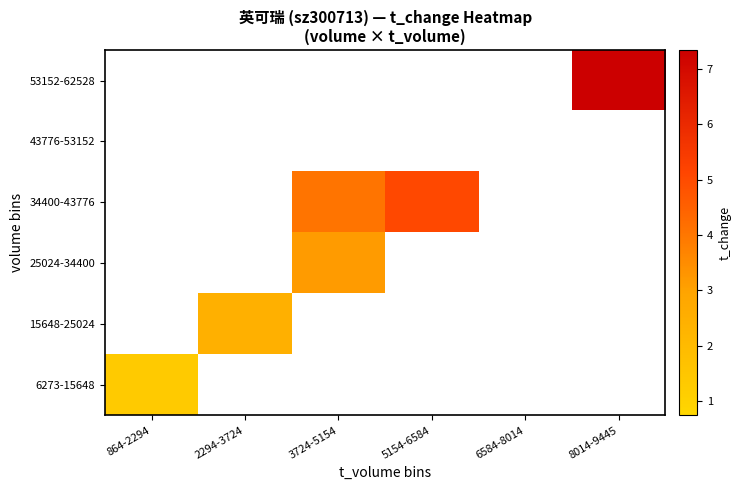

List the series in order of their overall mean, lowest first.

6273-15648, 15648-25024, 25024-34400, 34400-43776, 43776-53152, 53152-62528